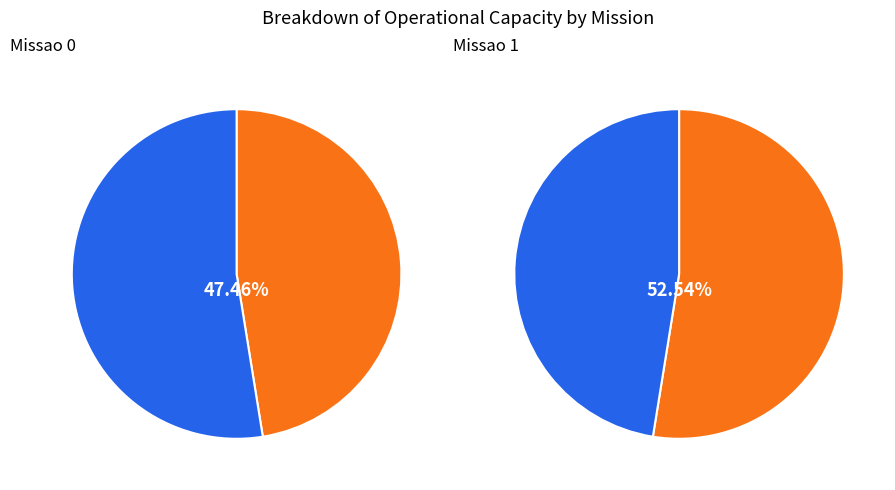

How many slices are in this pie chart?

2